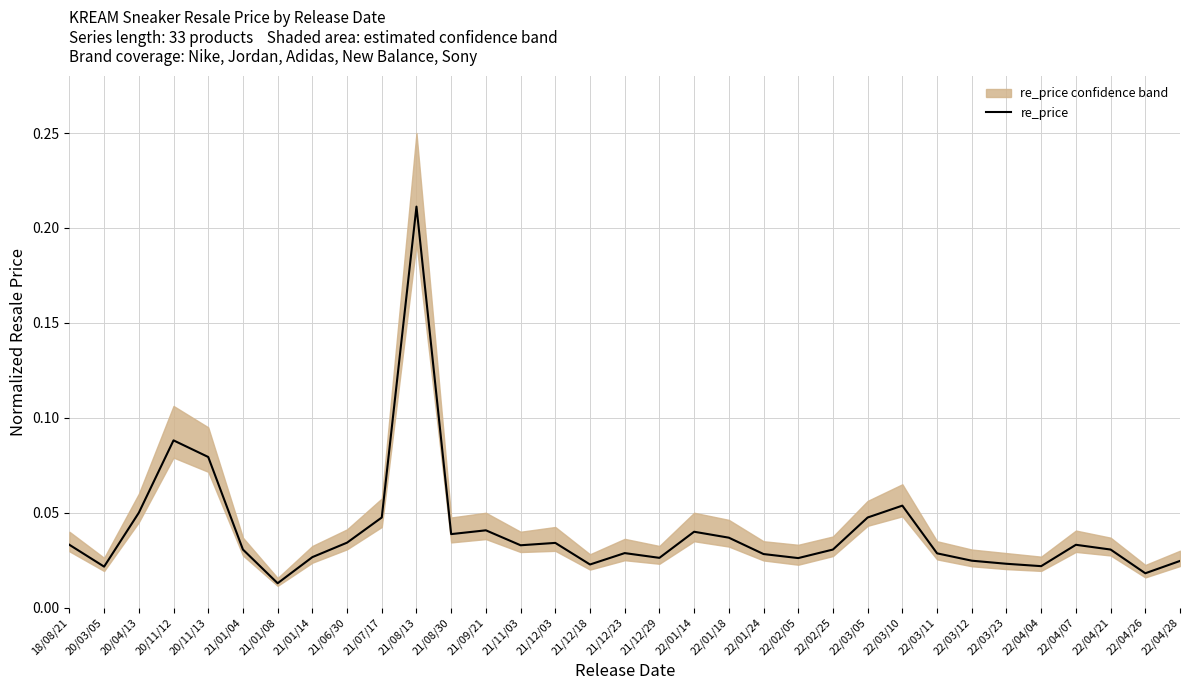

What position from the left is 22/01/14?

19